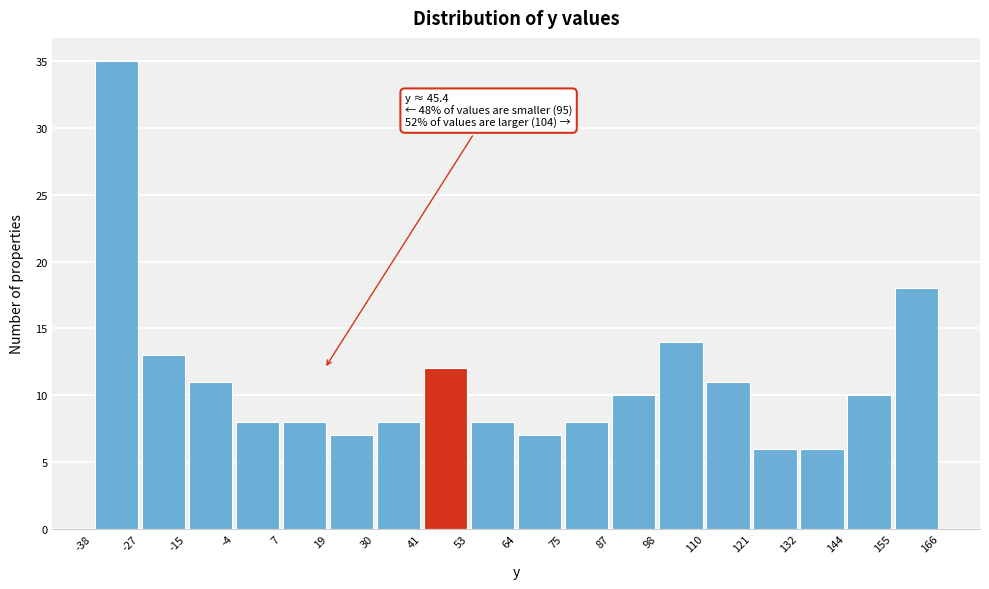

Over which range of the x-axis is the bar tallest?

-38 to -27